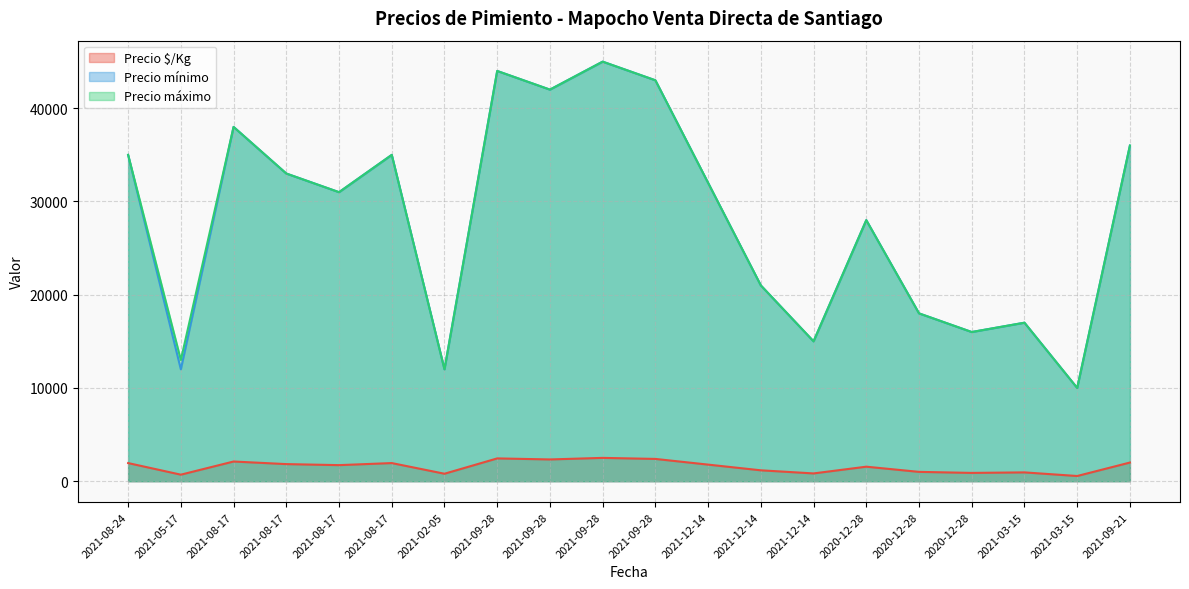

How many interior local valleys does the Precio mínimo series have?

7